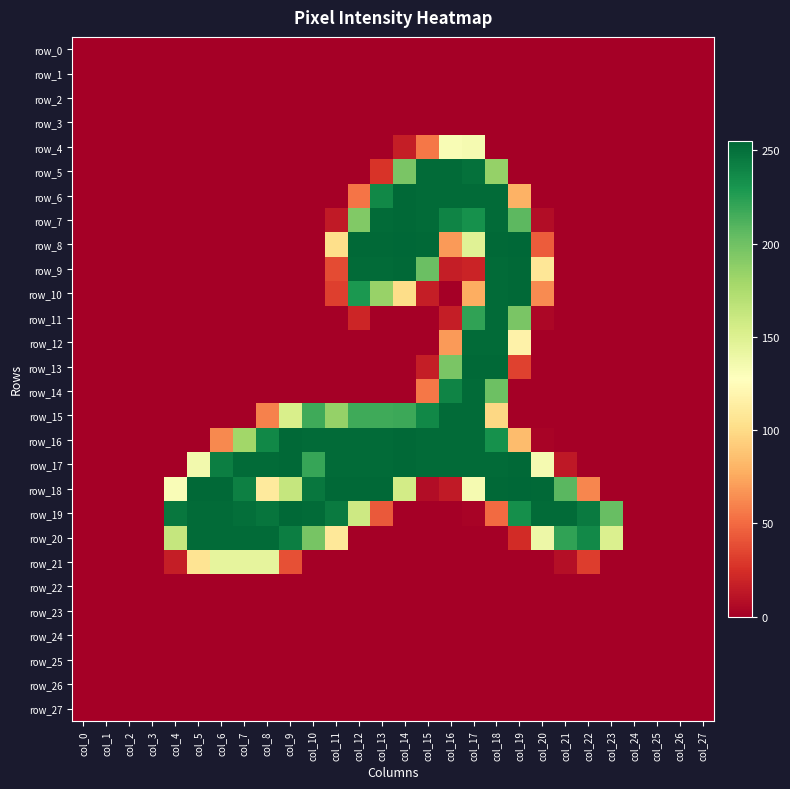

What is the highest value of the row_8 series?

255